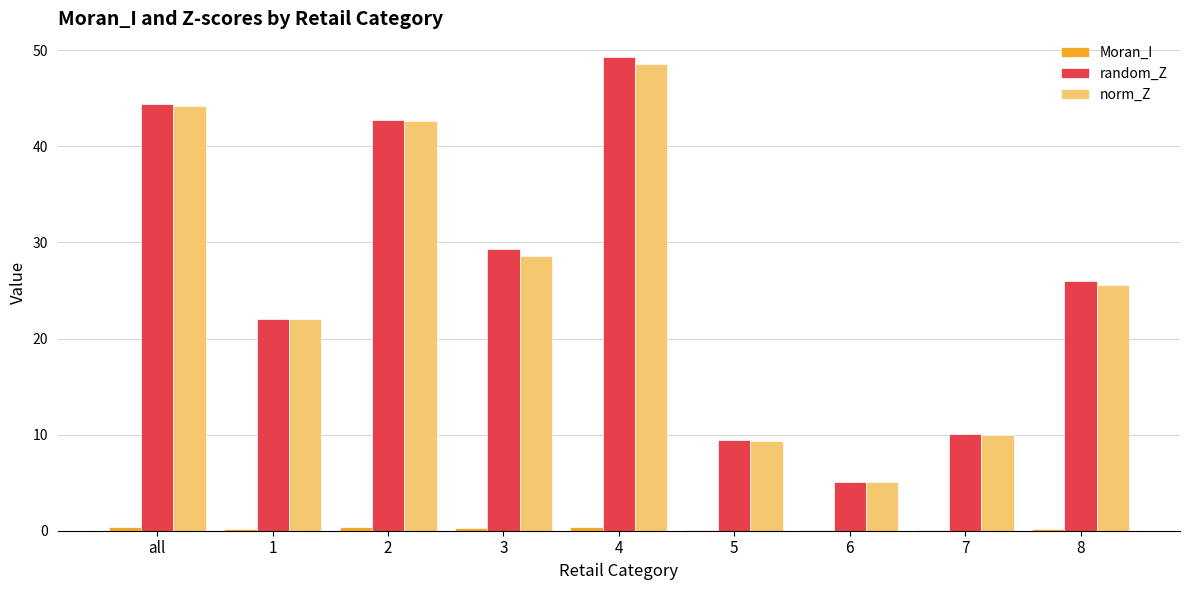

What is the highest value of the random_Z series?

49.3